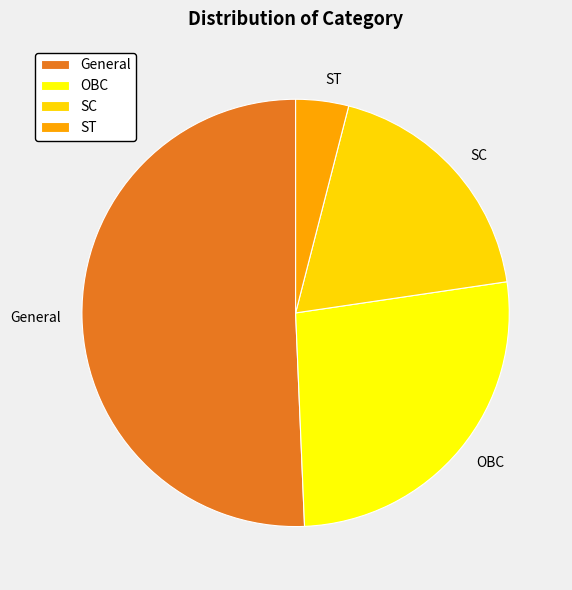

Which has a higher value, OBC or General?

General